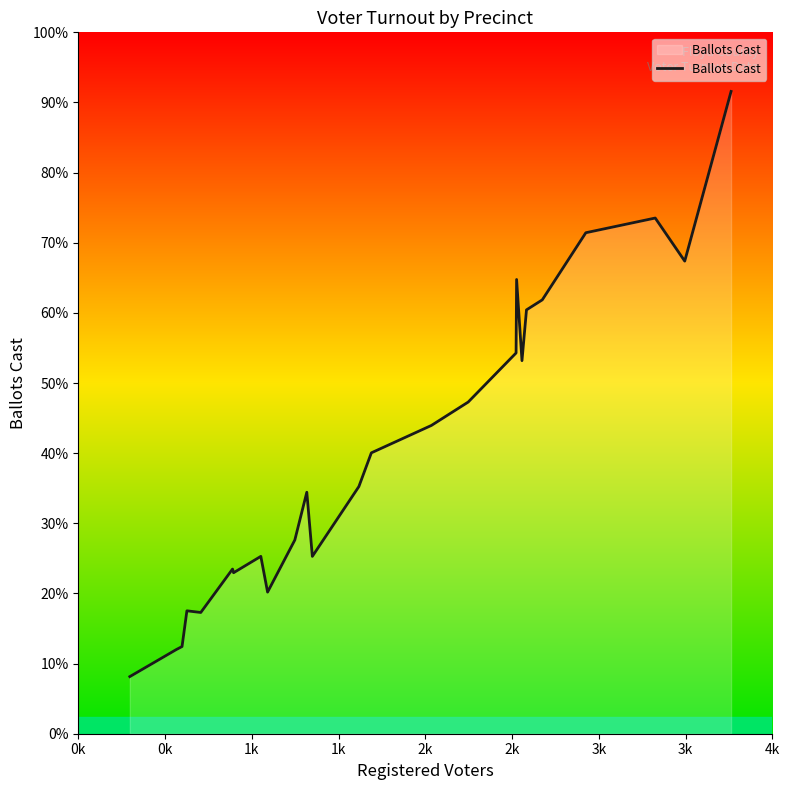

What is the label of the 22nd point from the right?

1k